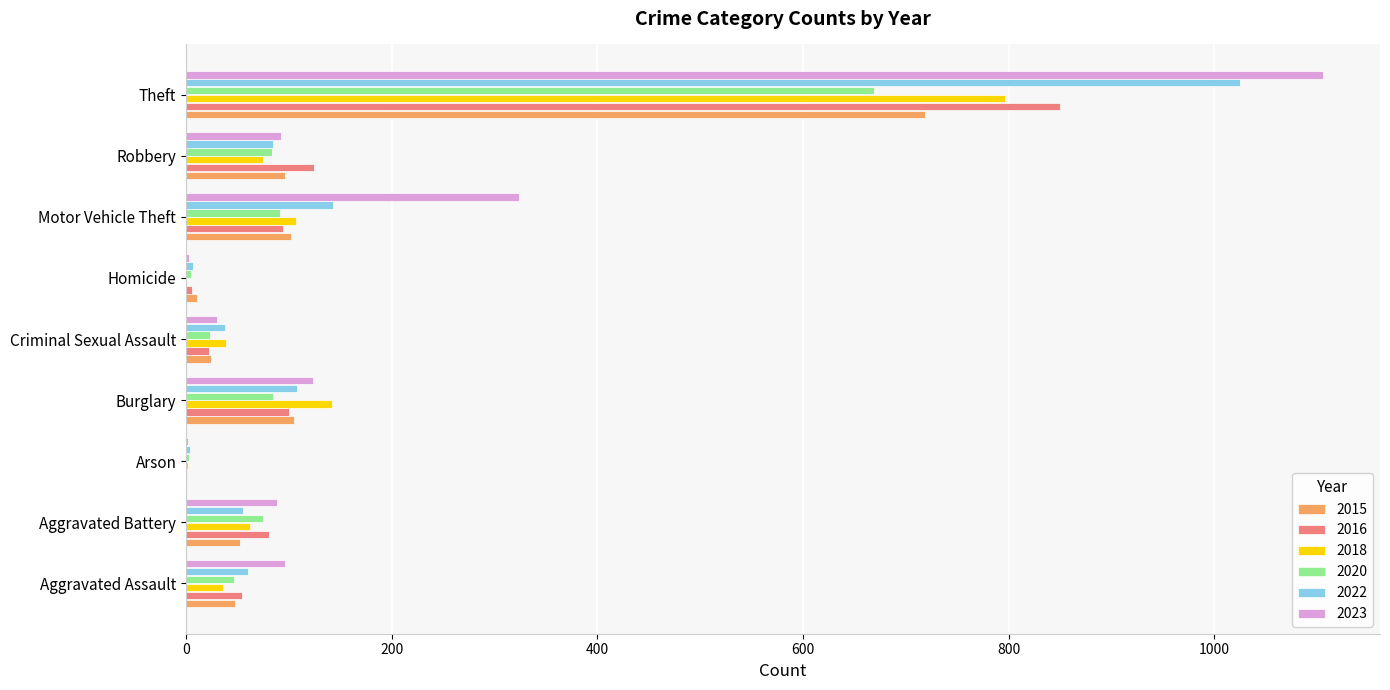

Which series changed the most between Motor Vehicle Theft and Robbery?

2023